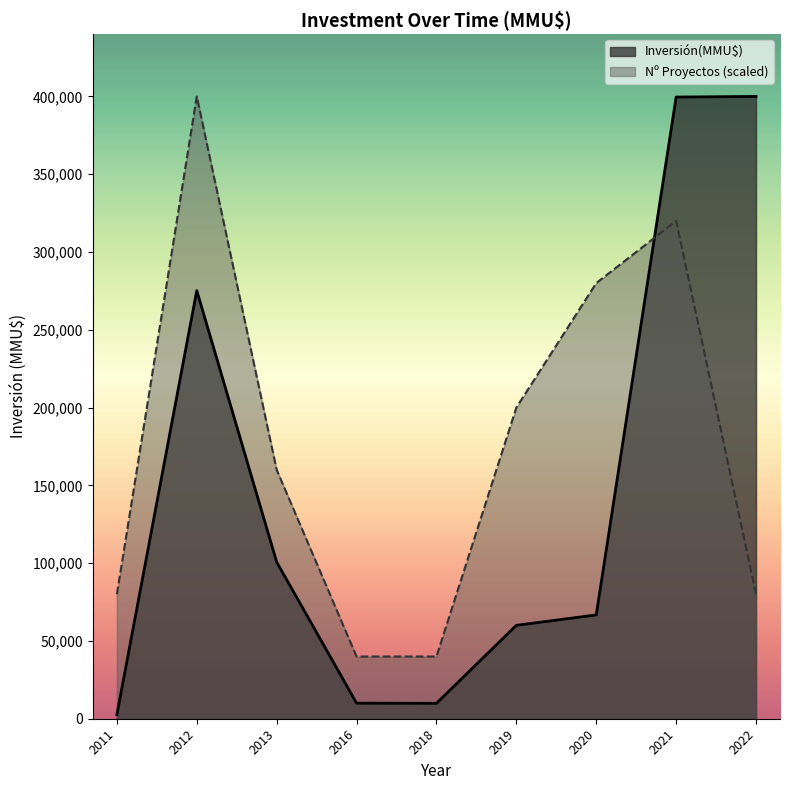

What is the difference between the maximum and minimum values in the Nº Proyectos (scaled) series?

360000